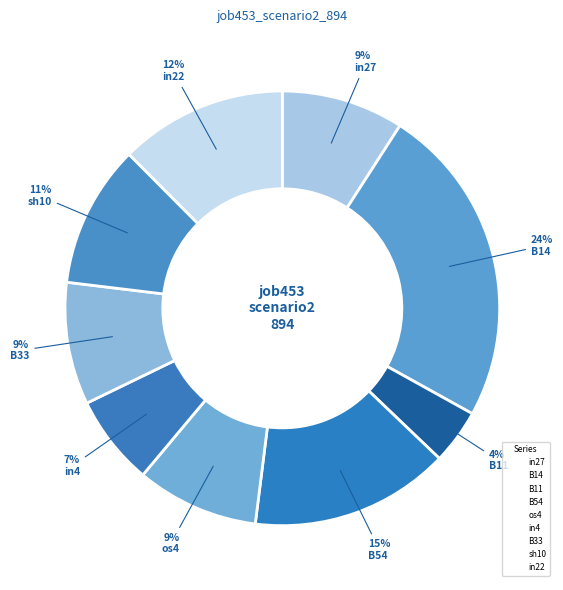

What is the largest slice in the pie chart?

B14